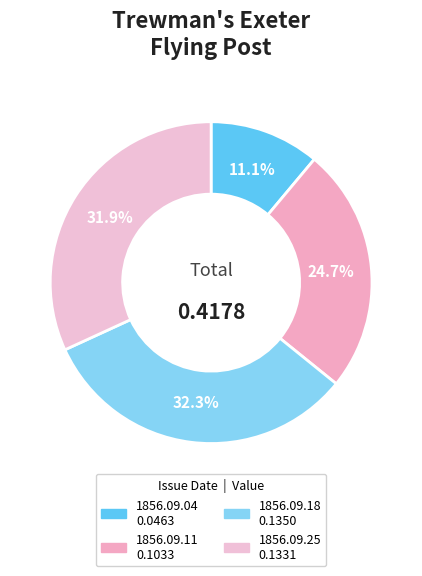

How many segments does this pie chart have?

4